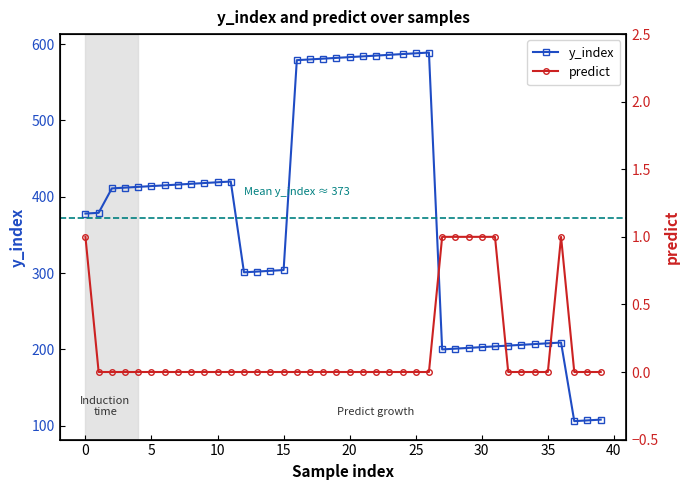

Where is the first local maximum for y_index?

11